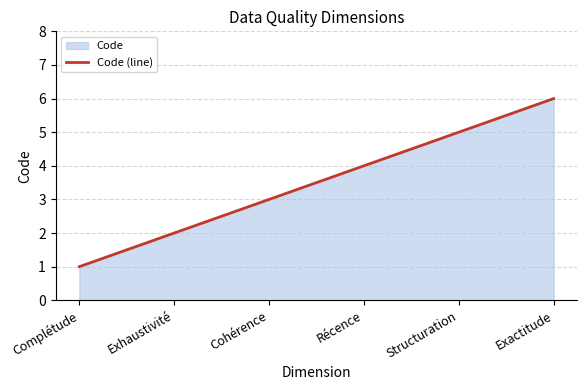

Between Récence and Complétude, which is larger?

Récence